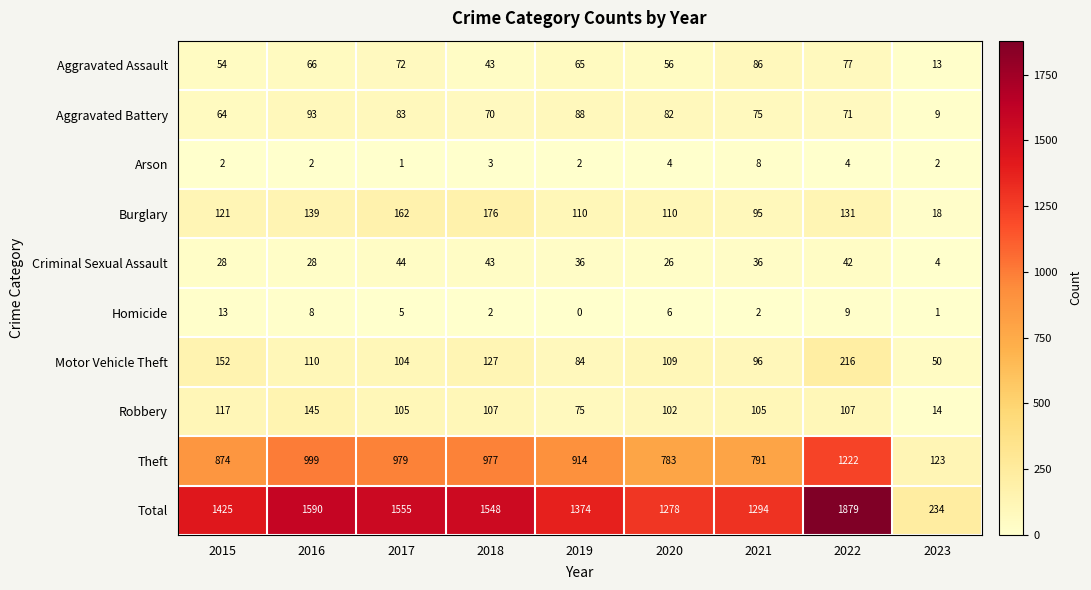

What is the sum of the Criminal Sexual Assault values at 2020 and 2021?

62